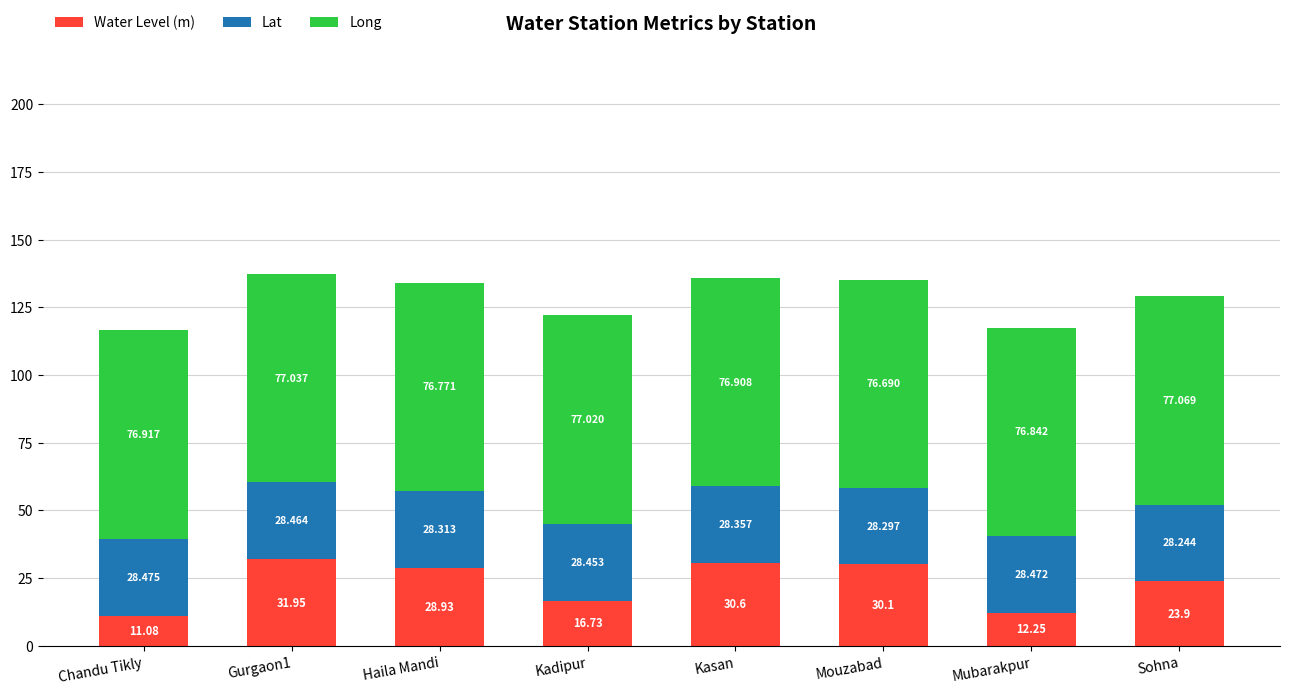

What are all the series names shown in the legend?

Water Level (m), Lat, Long